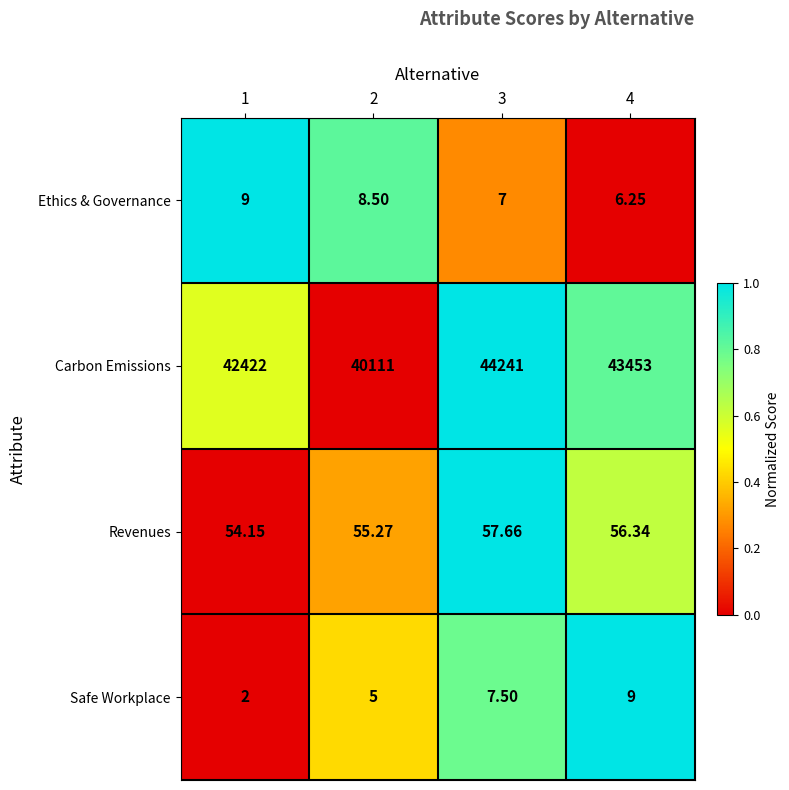

Which series has the widest spread of values?

Carbon Emissions